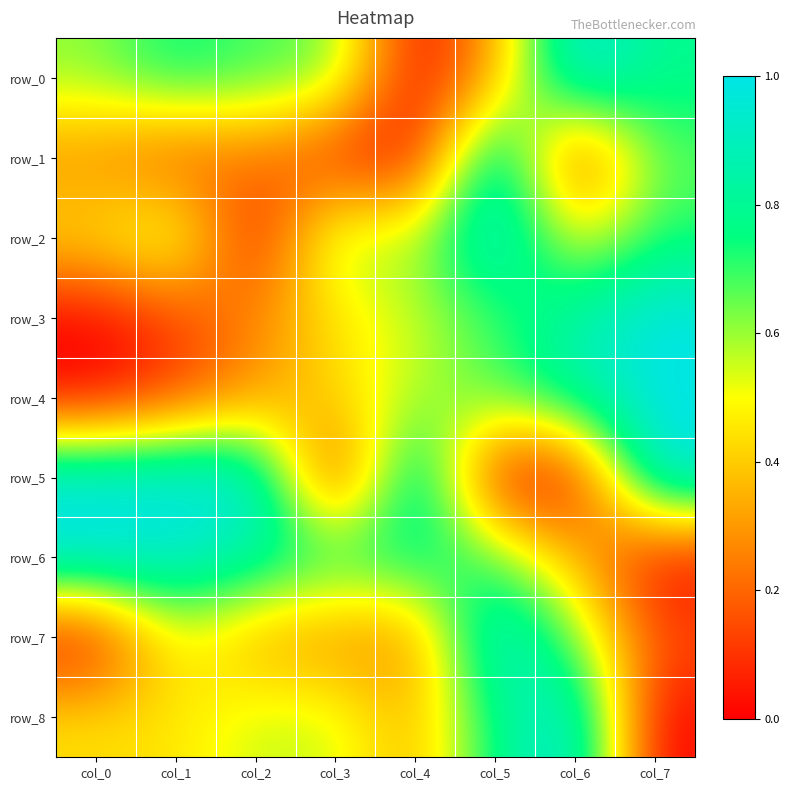

Which series has the largest total across all categories?

row_6